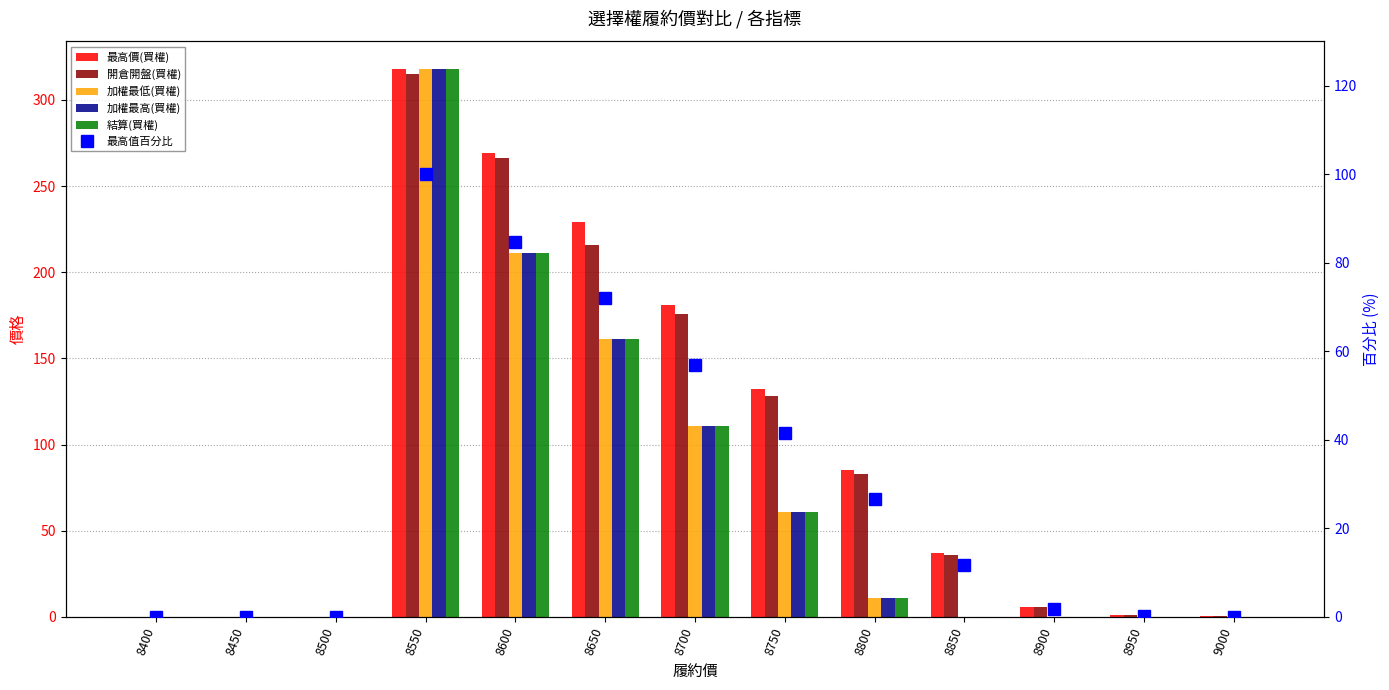

Rank the series by their maximum value, from highest to lowest.

最高價(買權), 加權最低(買權), 加權最高(買權), 結算(買權), 開倉開盤(買權), 最高值百分比